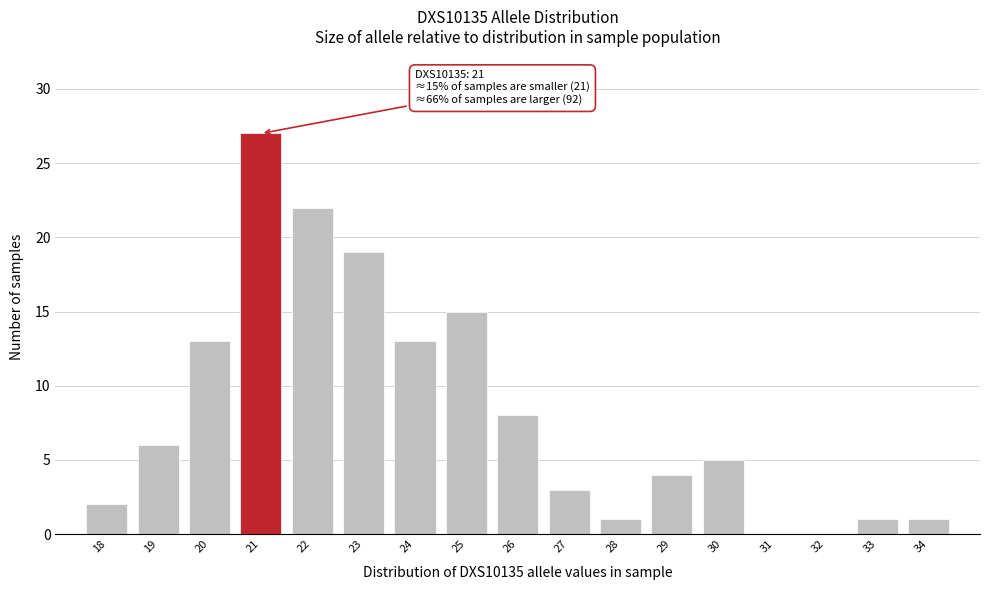

Over which range of the x-axis is the bar tallest?

20.5 to 21.5